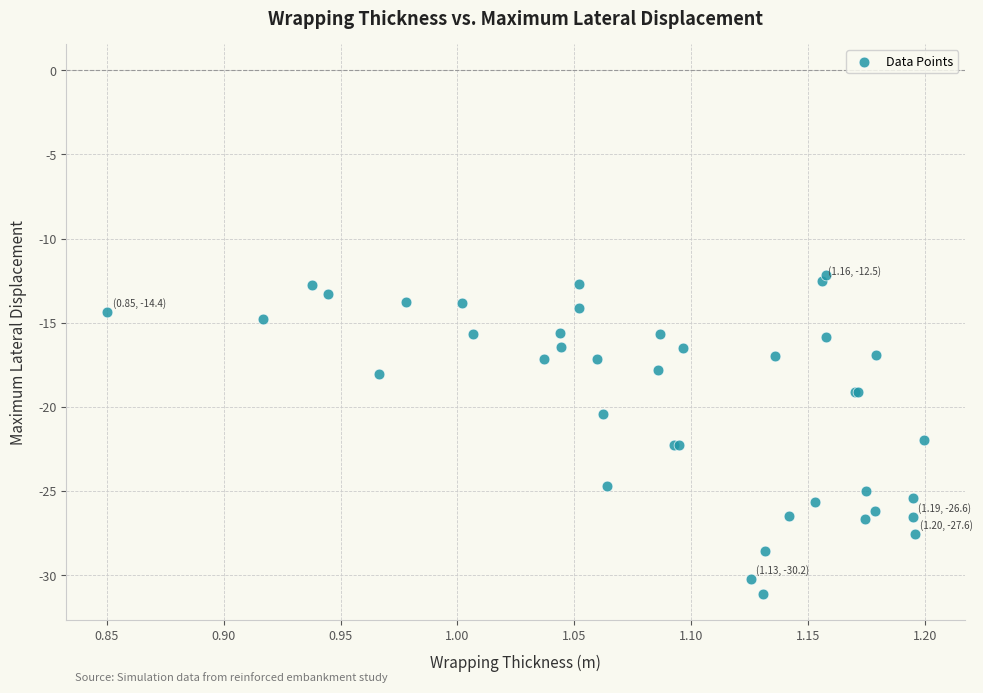

What Y value in the scatter plot is closest to -21?

-20.4